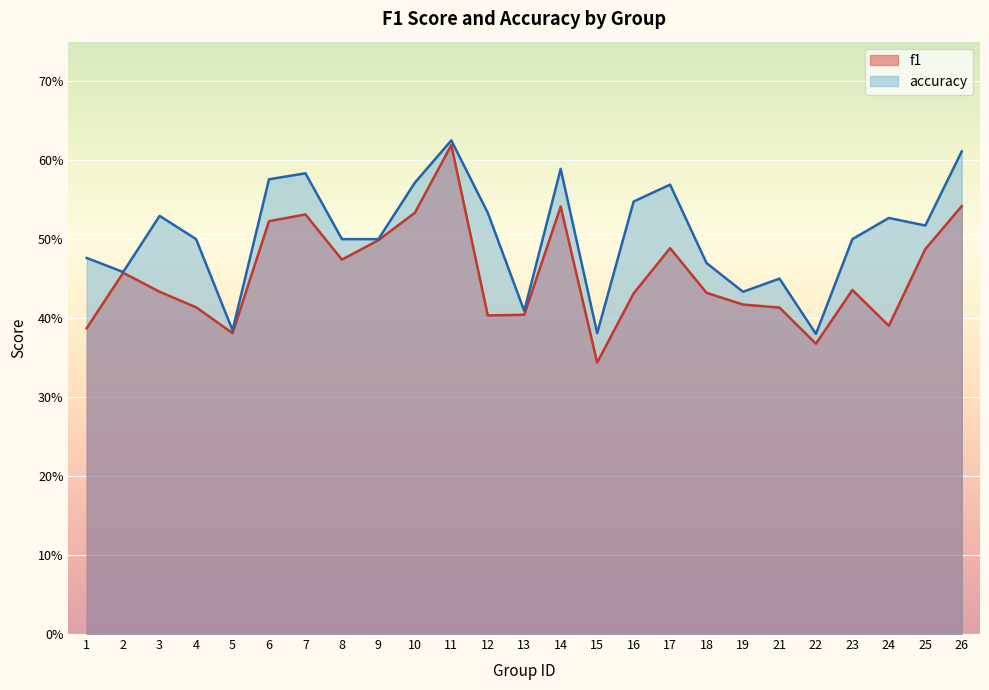

What are all the series names shown in the legend?

f1, accuracy